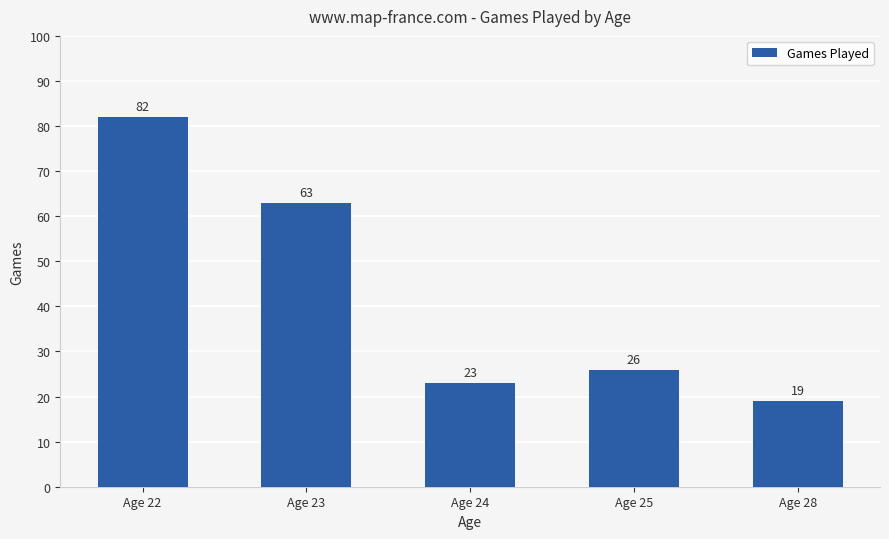

Between Age 23 and Age 25, which is larger?

Age 23